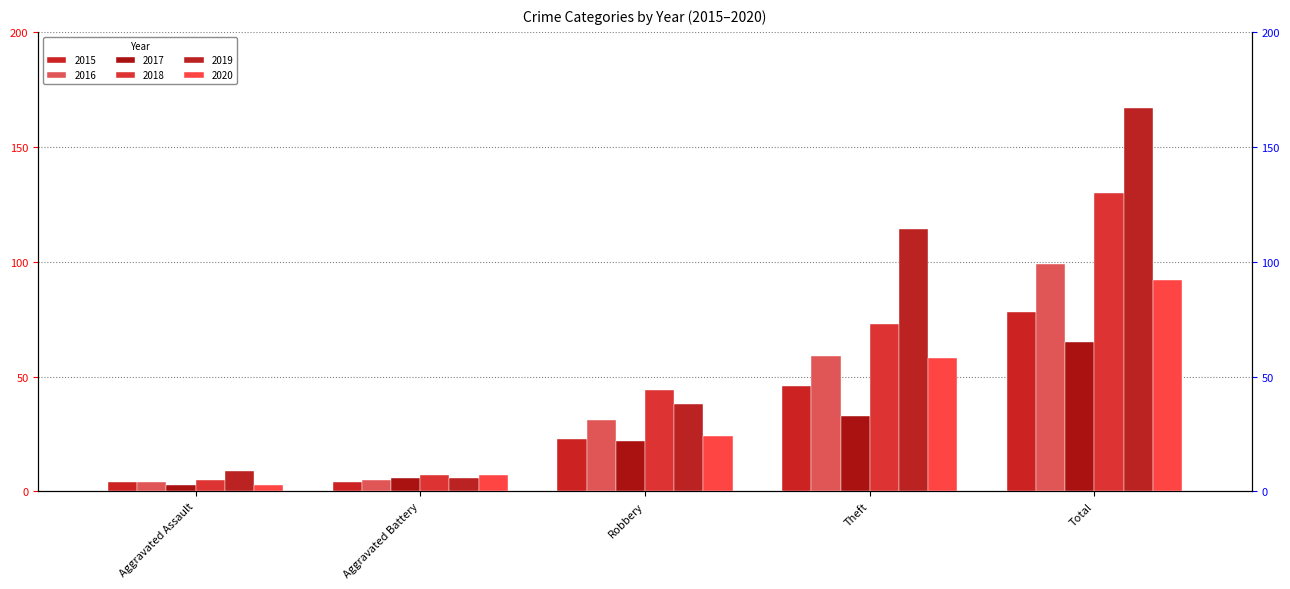

Between Aggravated Assault and Theft, which series saw the biggest shift?

2019